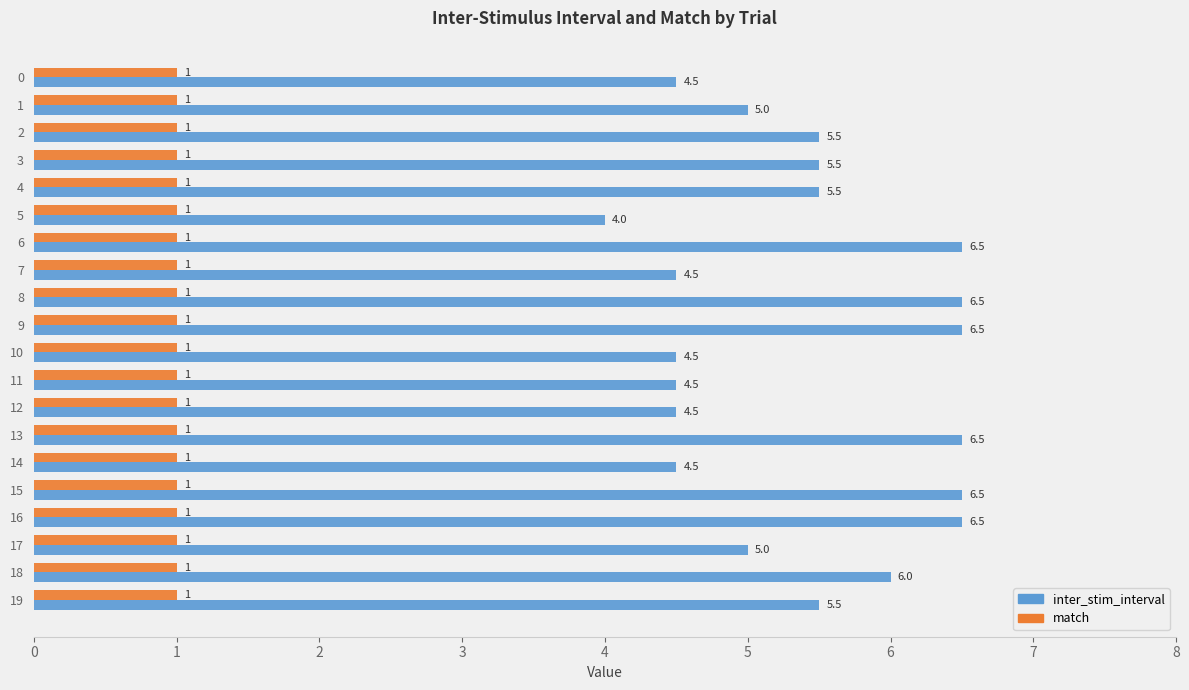

At 13, list the series in order from smallest to largest.

match, inter_stim_interval